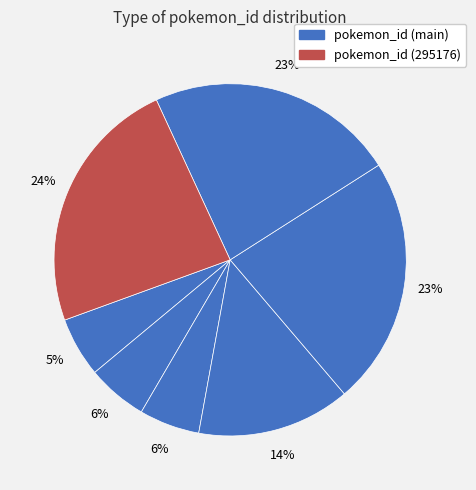

Does any single category account for the majority?

No